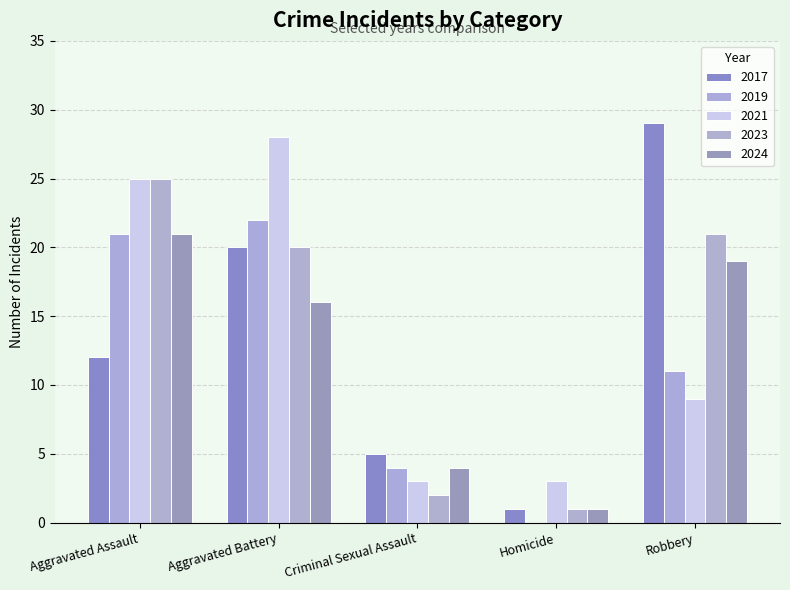

How many data points does each series have?

5